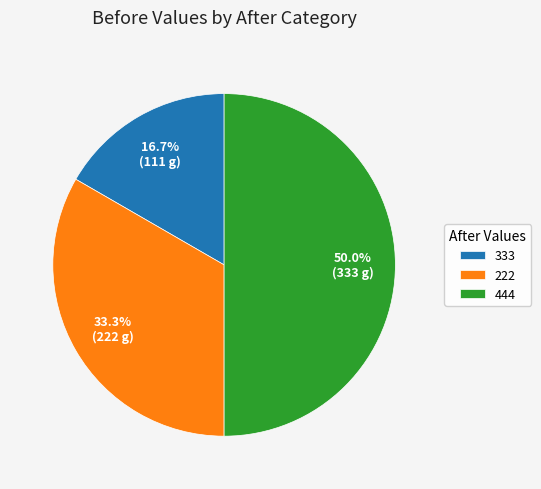

Which slice is the largest?

444